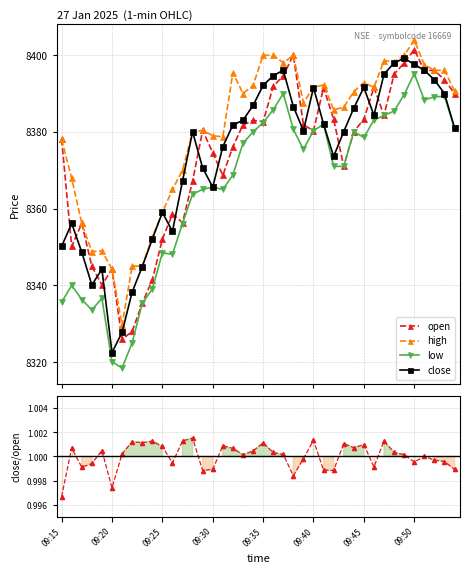

Is the value of close/open at 19 greater than the value of close at 34?

No